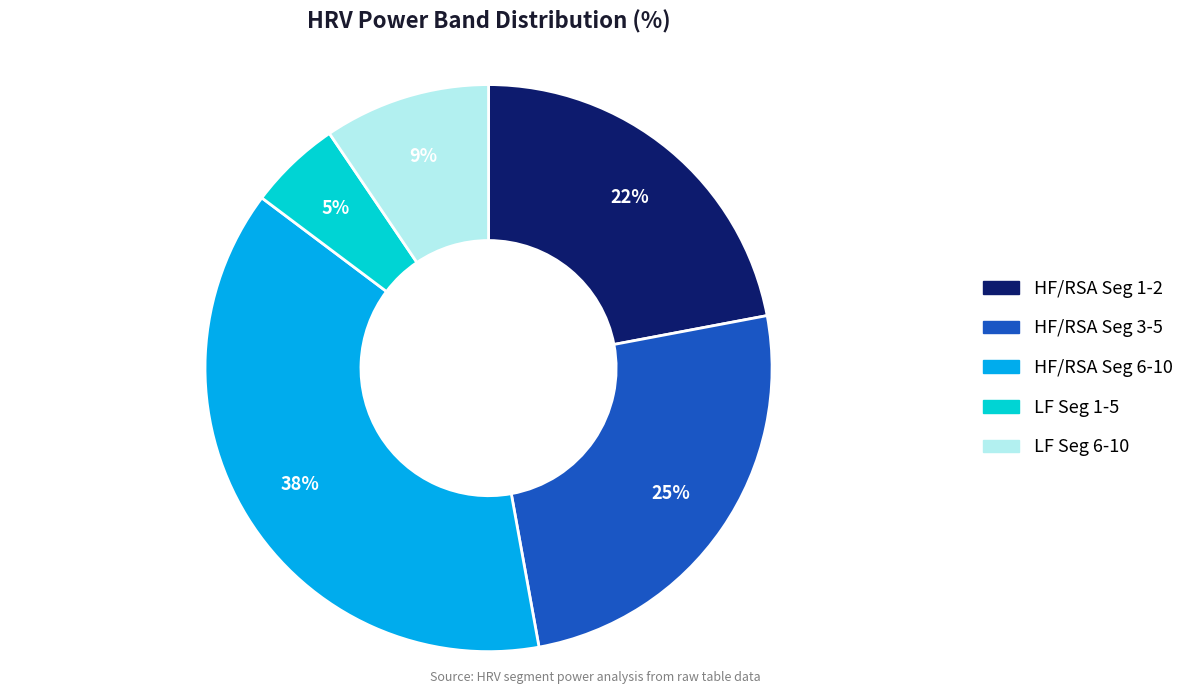

To the nearest percent, what is the average slice percentage?

20%